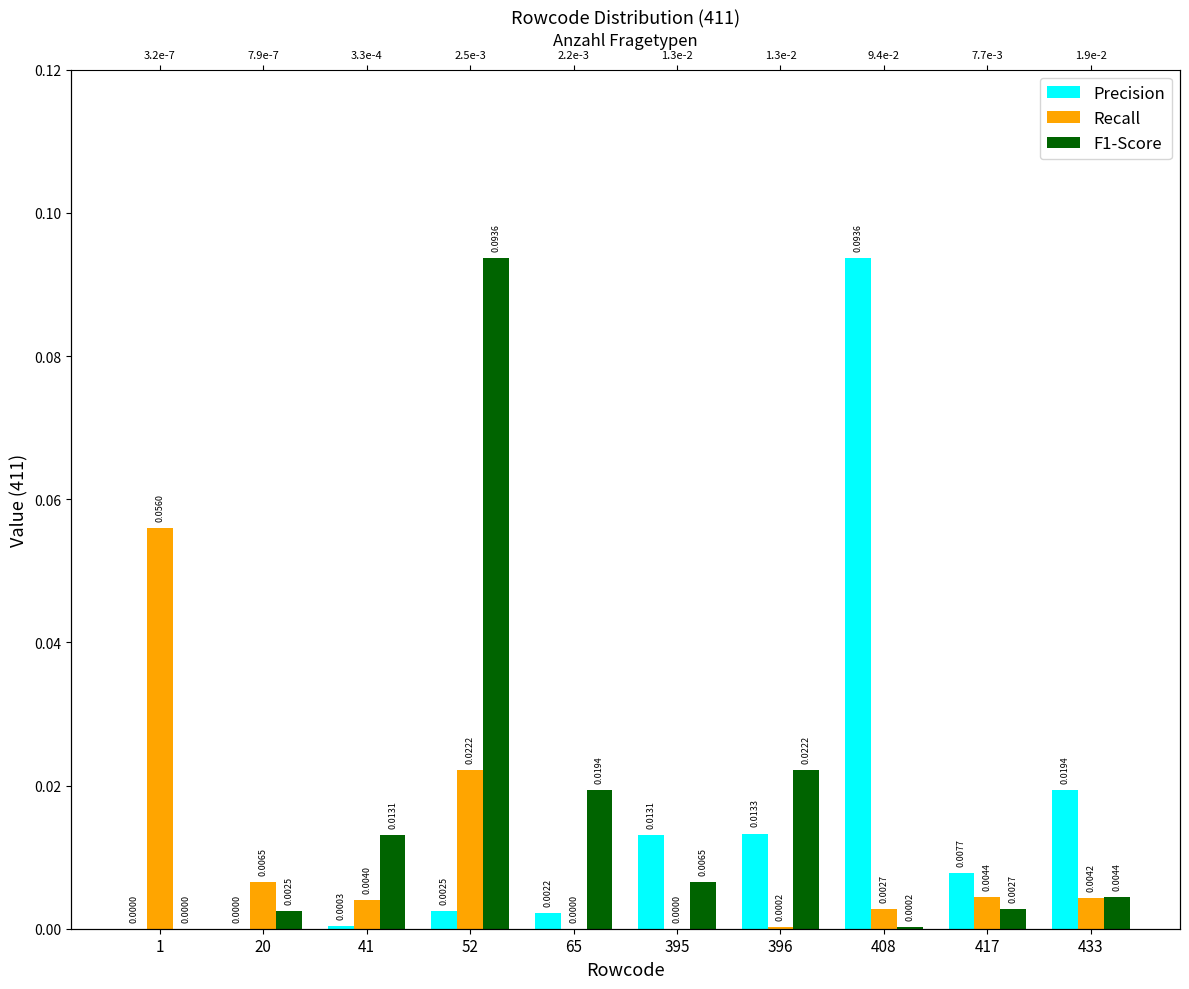

Reading right to left, transcribe all the data shown in this chart.

Precision: 0.0	0.0	0.1	0.0	0.0	0.0	0.0	0.0	0.0	0.0
Recall: 0.0	0.0	0.0	0.0	0.0	0.0	0.0	0.0	0.0	0.1
F1-Score: 0.0	0.0	0.0	0.0	0.0	0.0	0.1	0.0	0.0	0.0